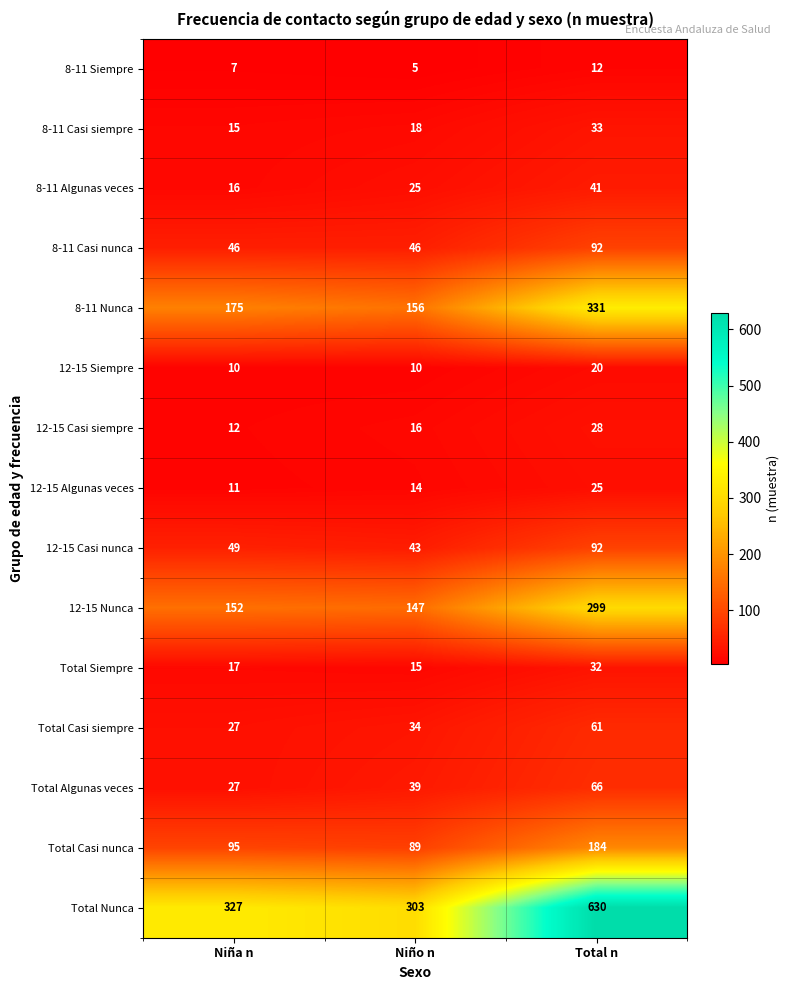

What is the spread (max minus min) of values at Total n?

618